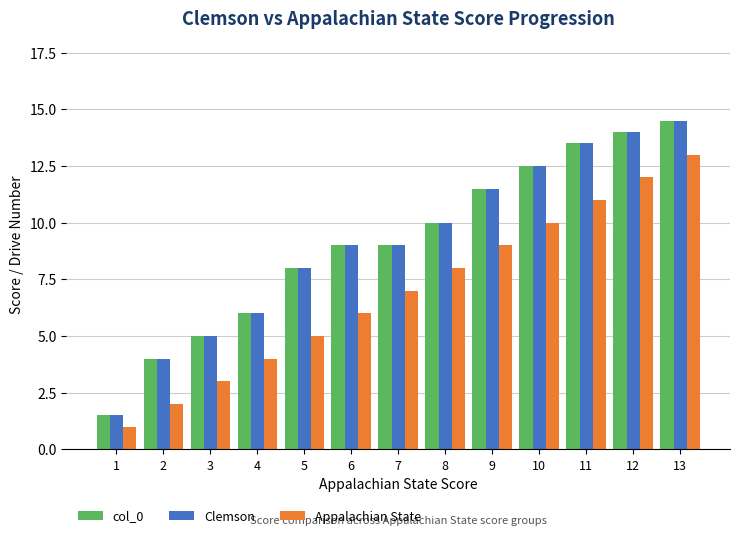

List the labels in order of Appalachian State value, largest first.

13, 12, 11, 10, 9, 8, 7, 6, 5, 4, 3, 2, 1